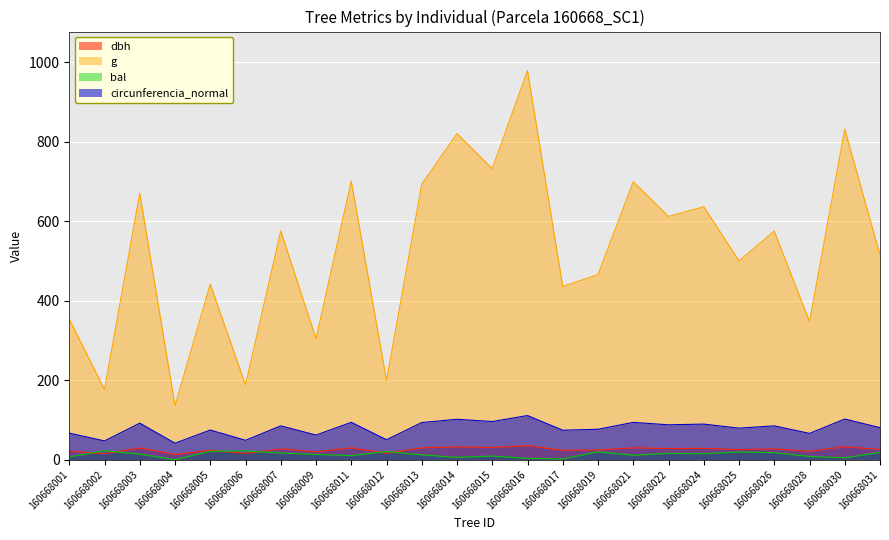

What is the sum of all circunferencia_normal values?

1896.9